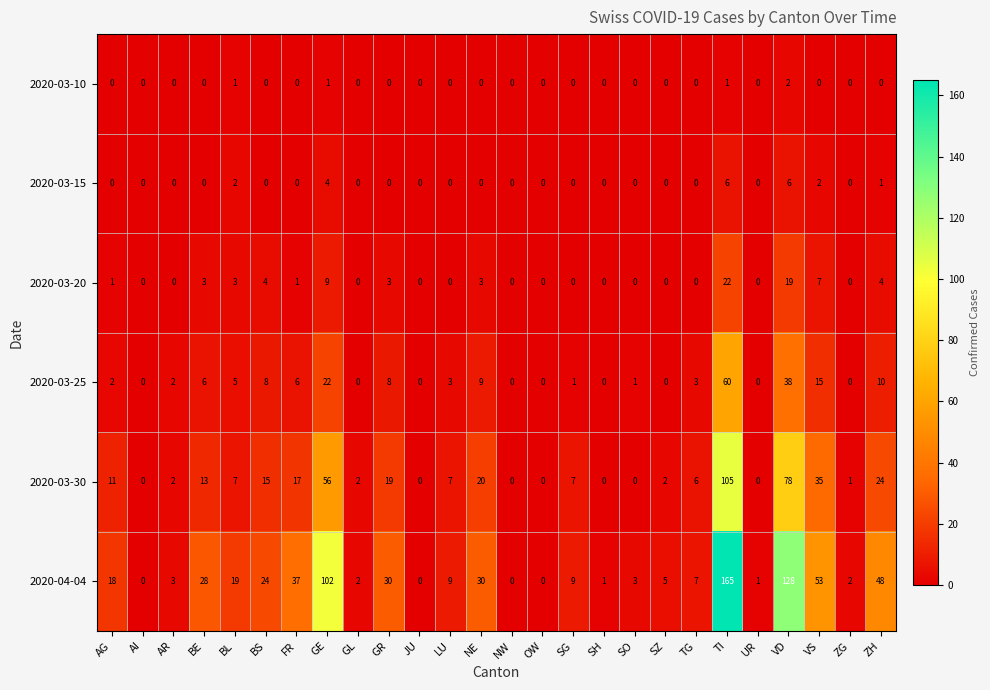

List the series in order of their peak value, lowest first.

2020-03-10, 2020-03-15, 2020-03-20, 2020-03-25, 2020-03-30, 2020-04-04